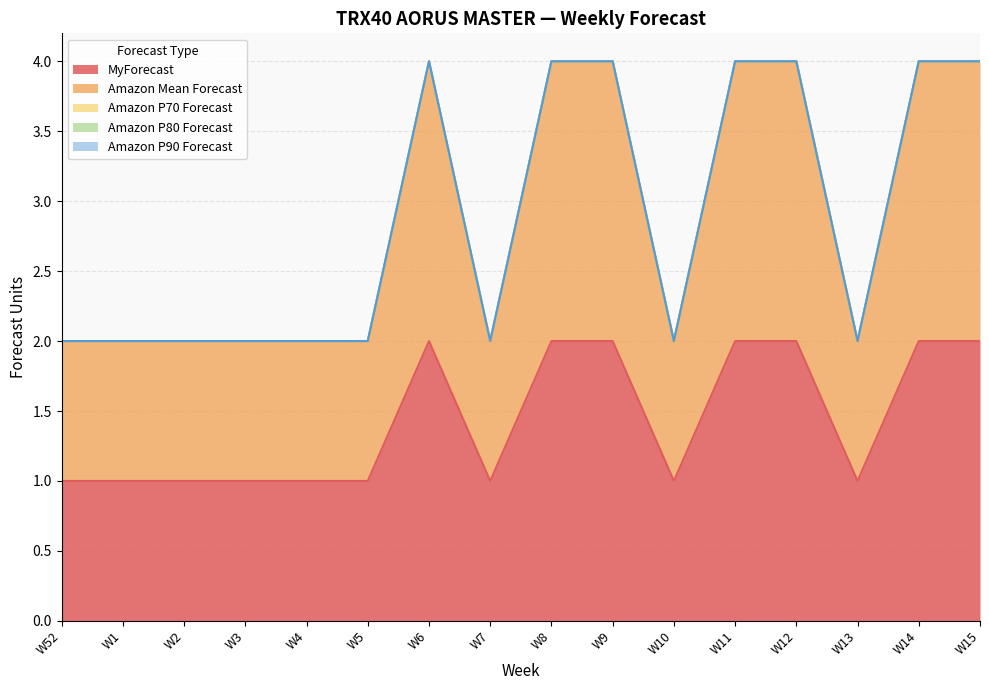

How many categories are shown in the chart?

16